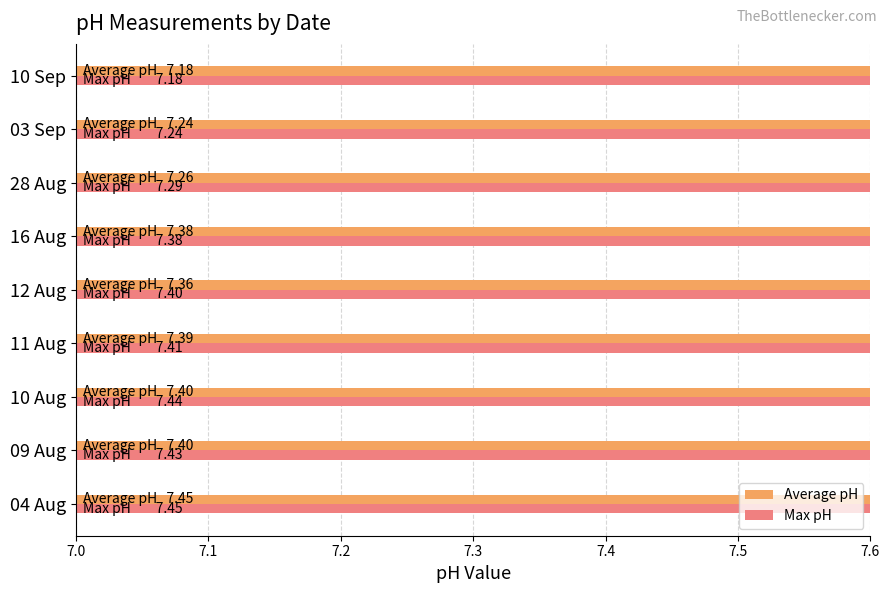

Are the bars grouped side by side (vs. stacked)?

Yes